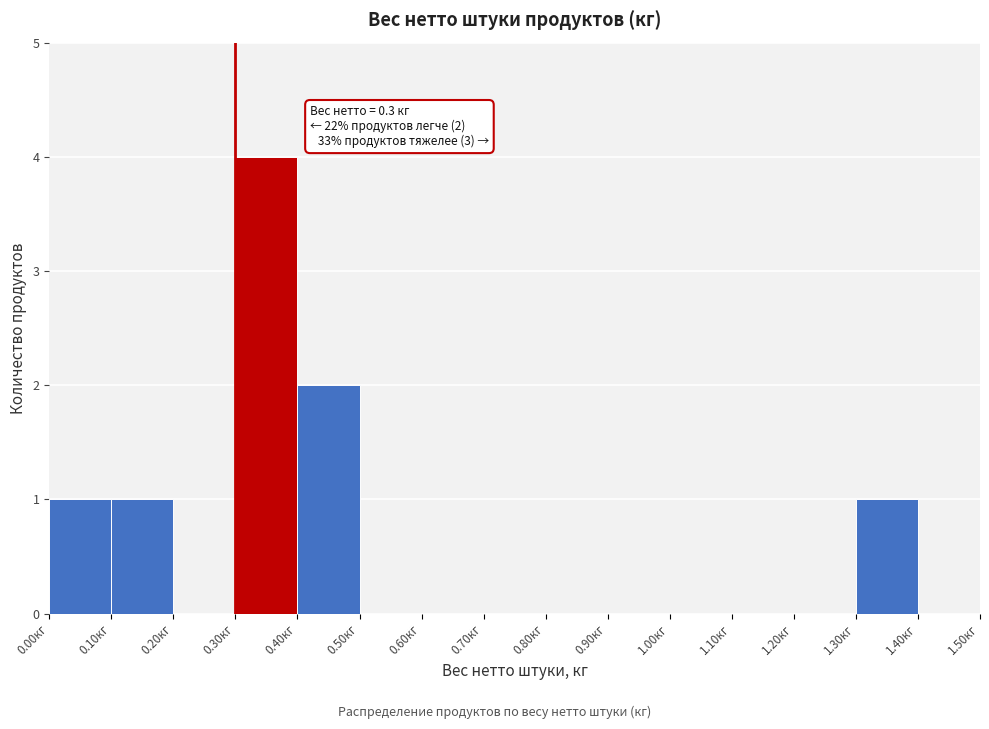

Which range on the x-axis has the tallest bar?

0.3 to 0.4